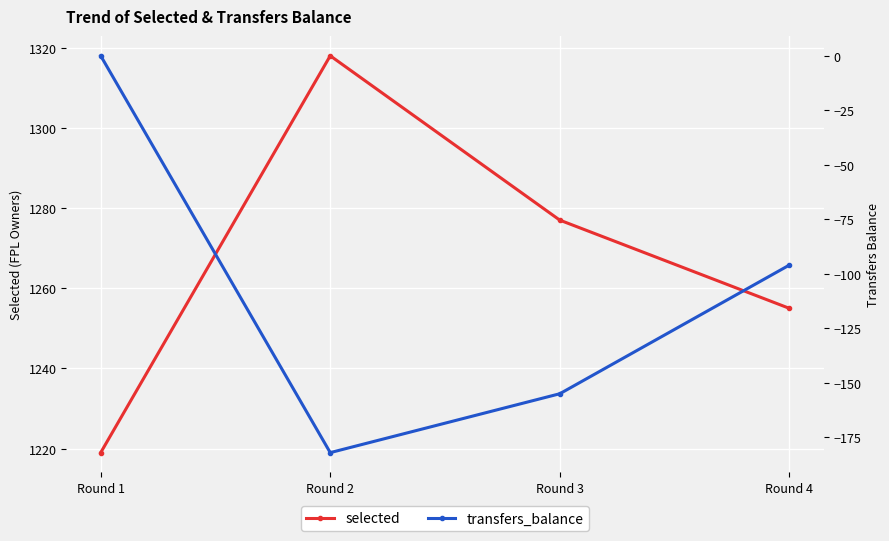

Is this an area chart (filled region under the line)?

No